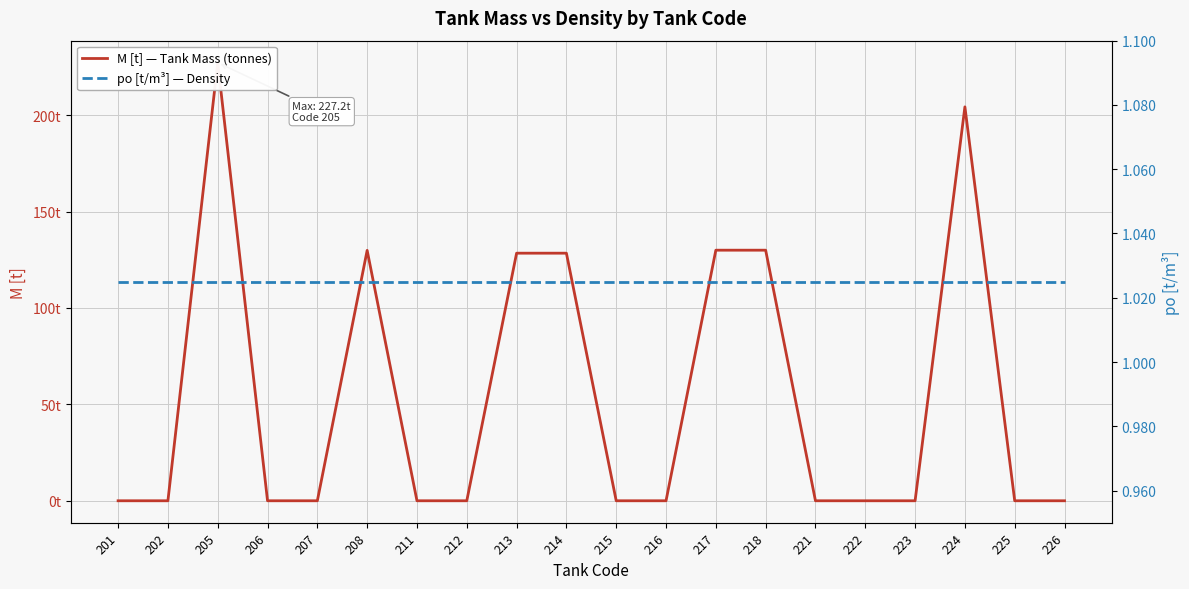

Rank the series by their maximum value, from lowest to highest.

po [t/m³] — Density, M [t] — Tank Mass (tonnes)